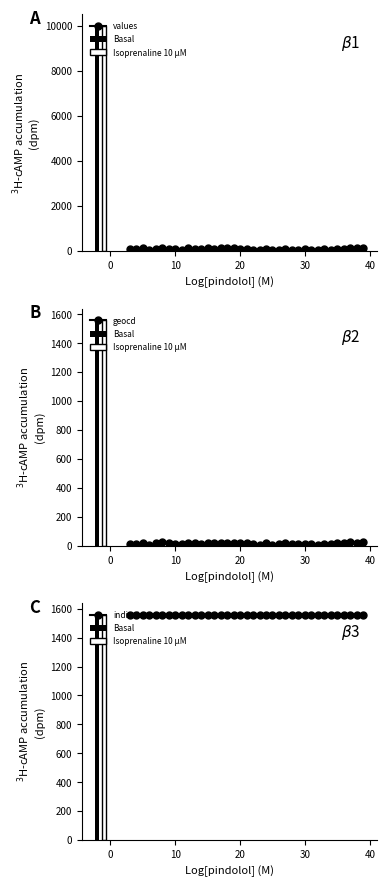

Which series has the largest total across all categories?

indicators